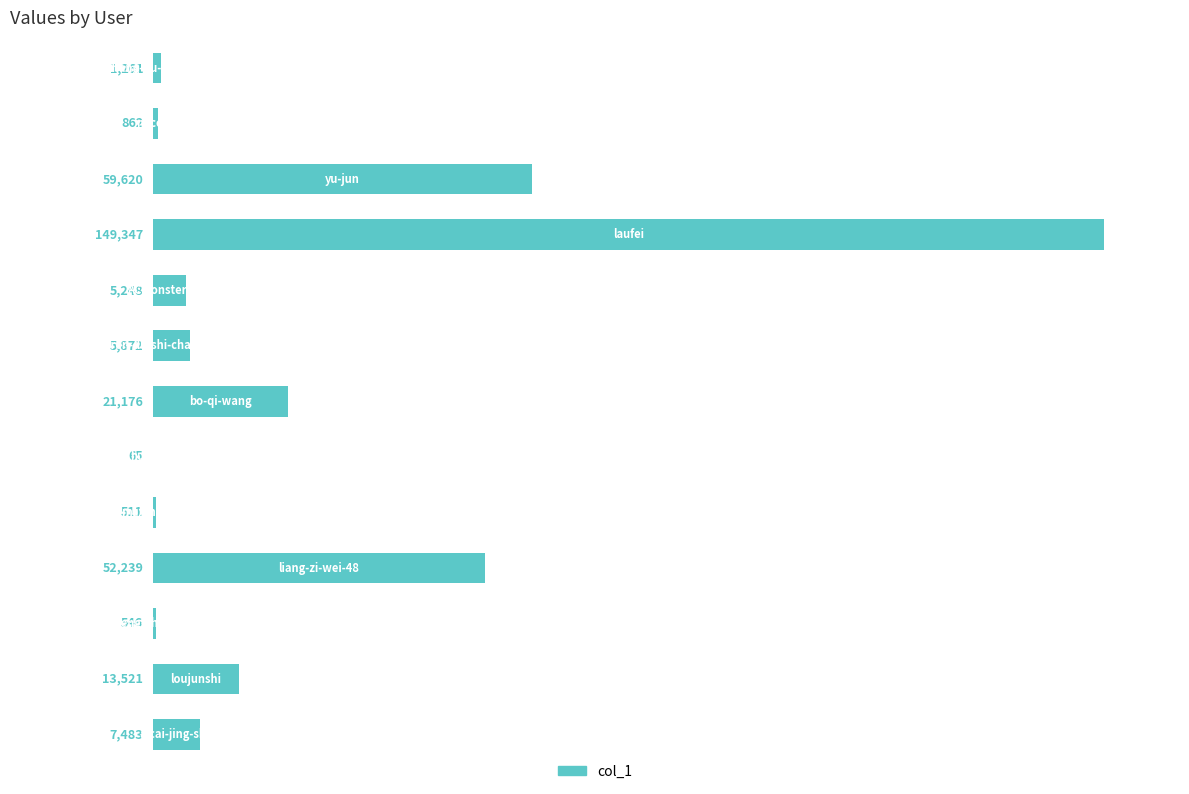

What is the maximum value shown in the chart?

149347